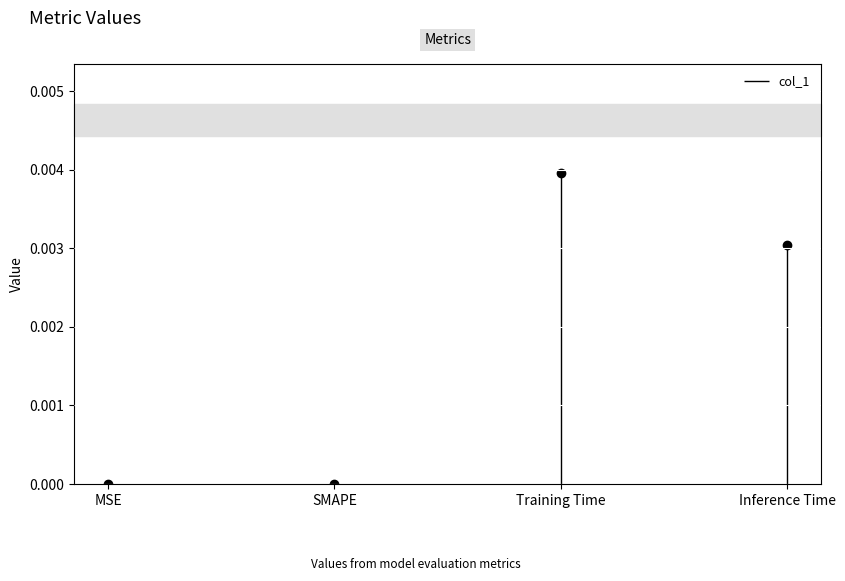

True or false: there are more than 0 points higher than both neighbors.

True